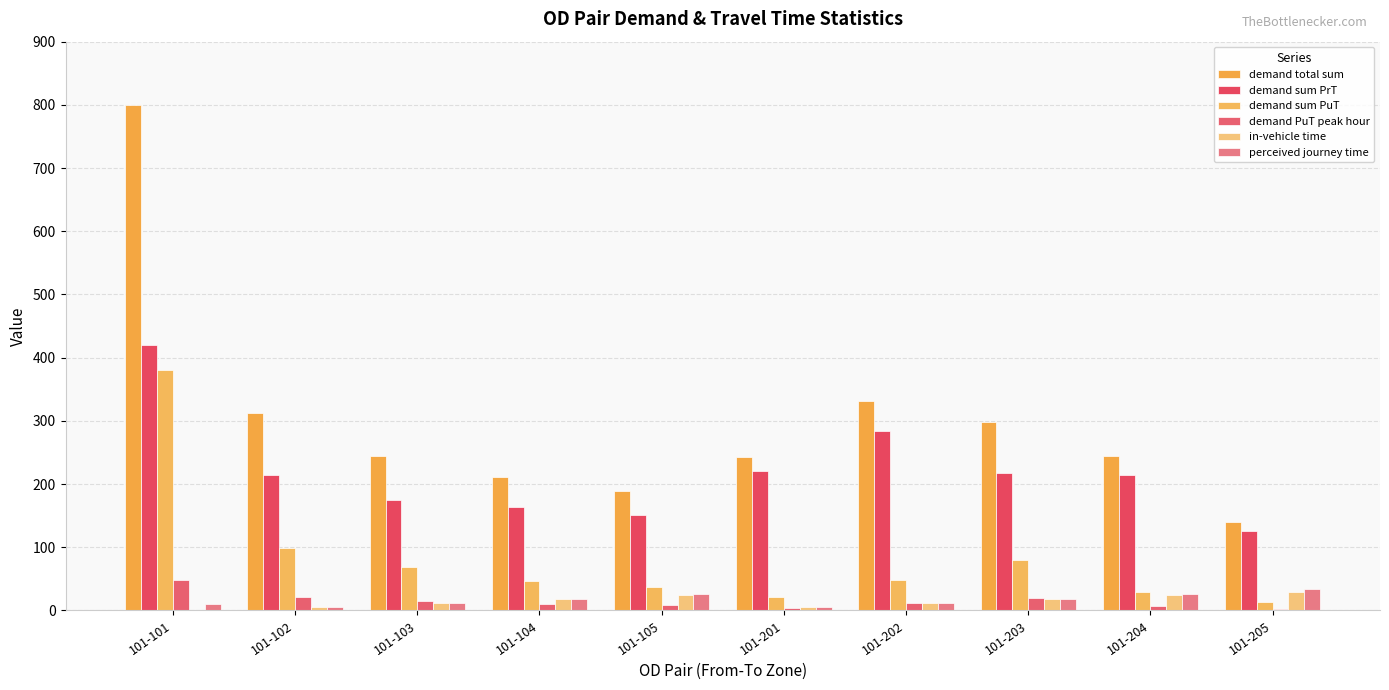

What is the greatest value displayed?

800.0